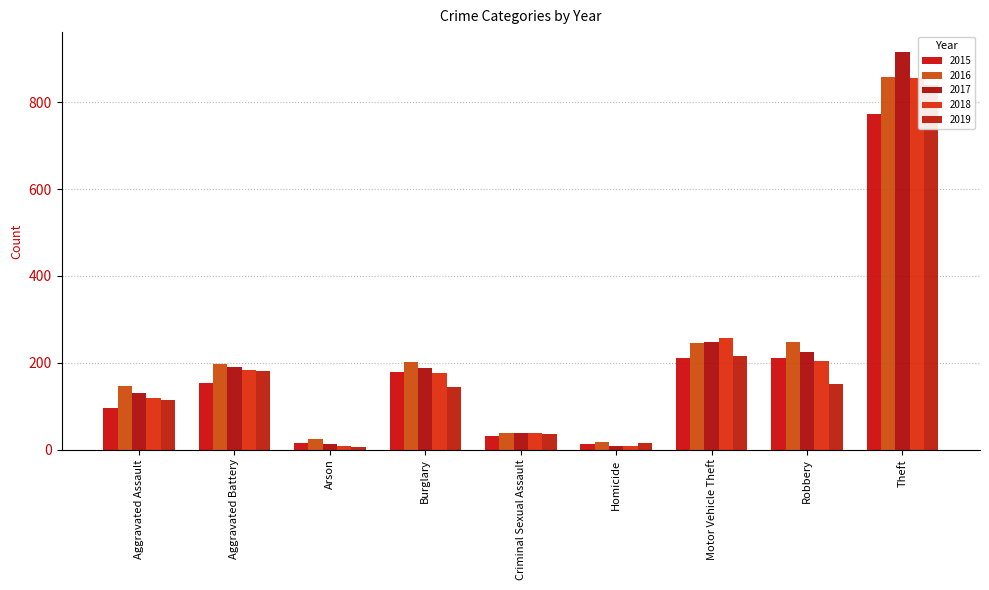

What is the total value across all series at Criminal Sexual Assault?

181